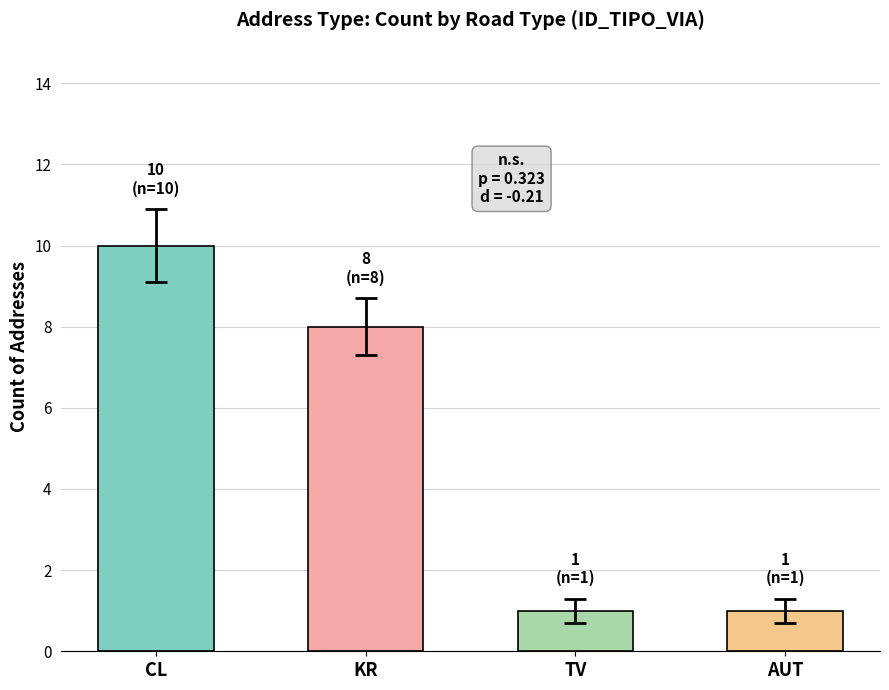

Which category has the lowest value across all series?

TV